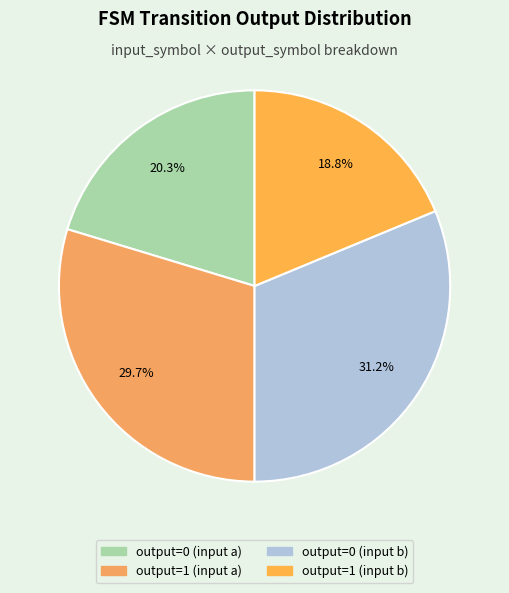

What percentage is NOT represented by output=0 (input a)?

79.7%